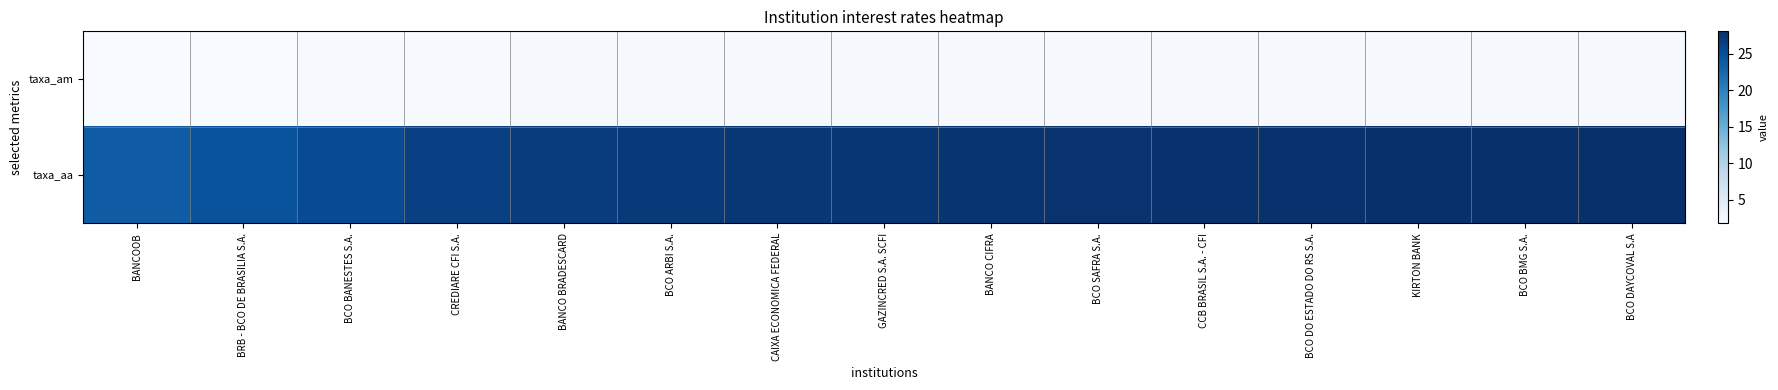

Is the value of taxa_am at KIRTON BANK greater than the value of taxa_aa at GAZINCRED S.A. SCFI?

No